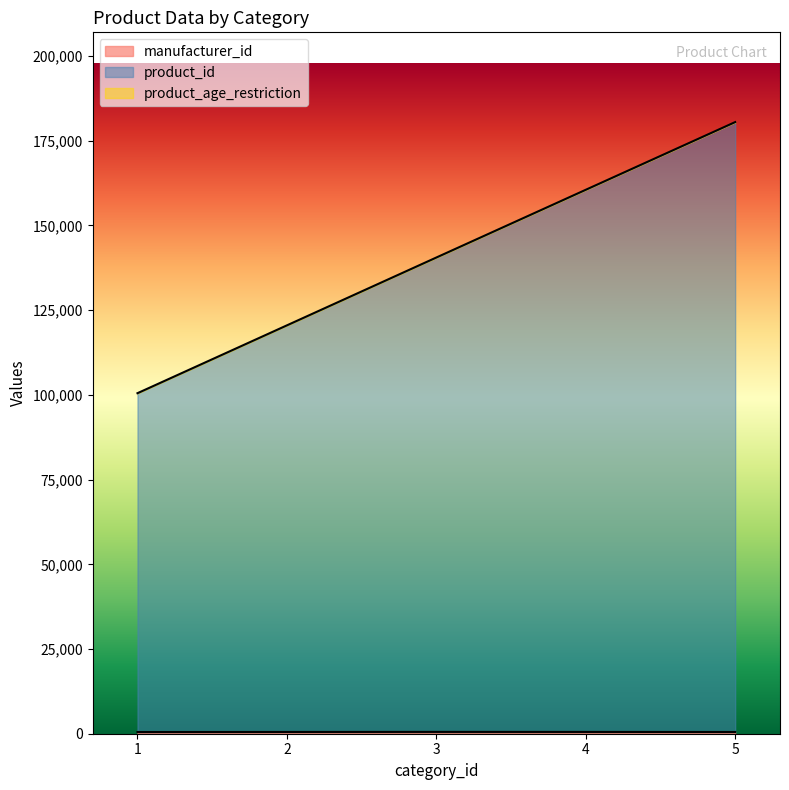

True or false: product_id and manufacturer_id intersect in this chart.

False